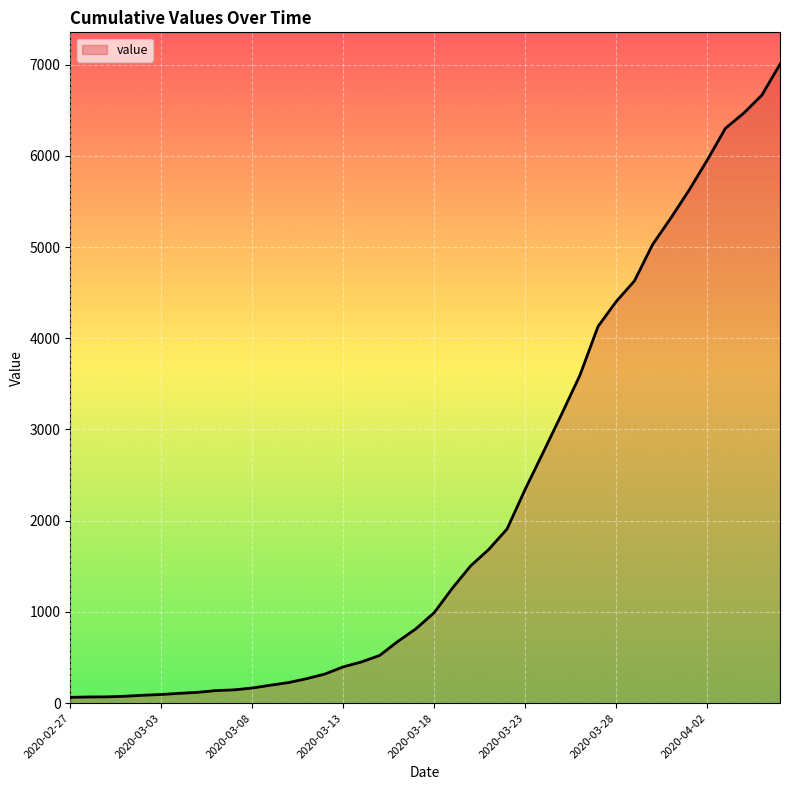

What is the difference between the maximum and minimum values?

6939